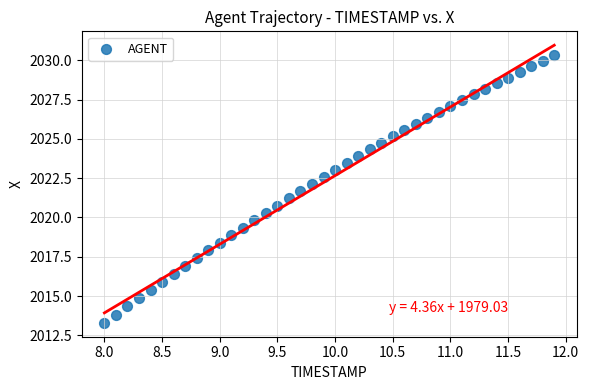

What is the range of X values (max minus min)?

3.9